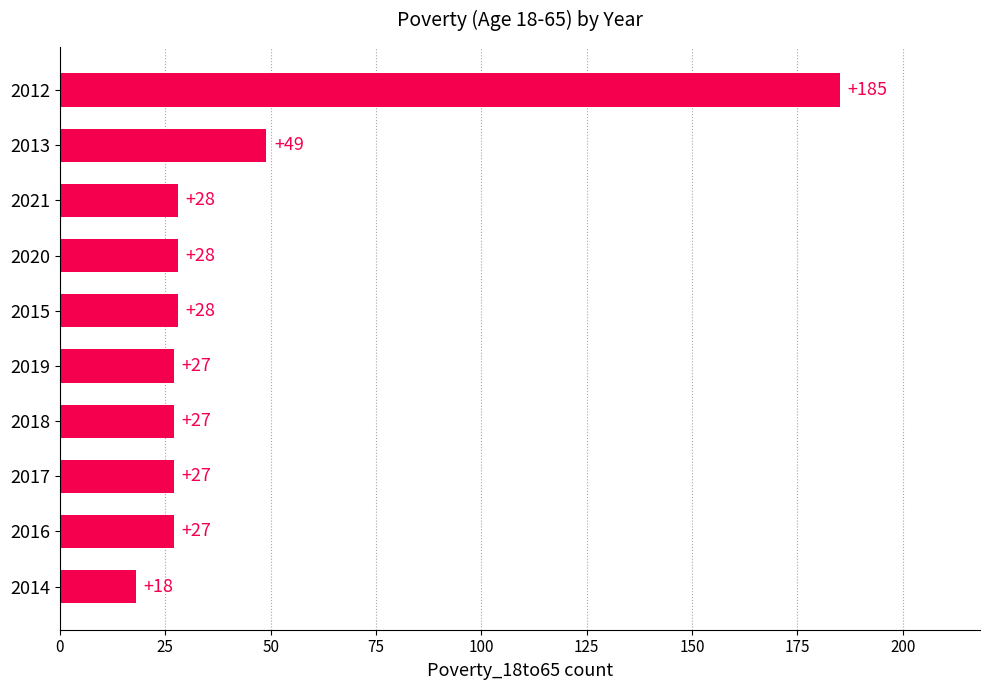

How many bars are there in total?

10